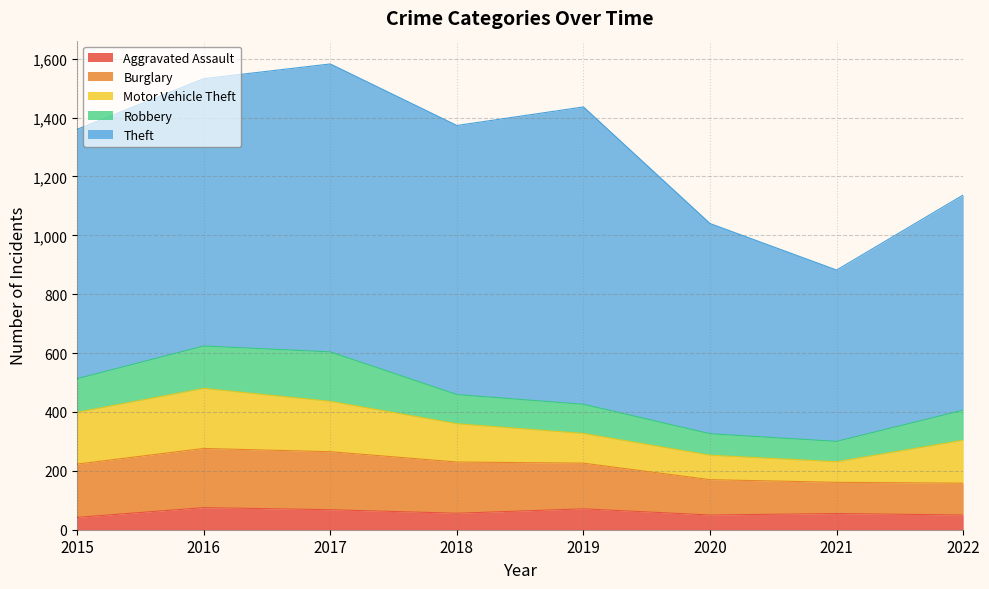

True or false: Burglary has a value of 155 at 2019.

True